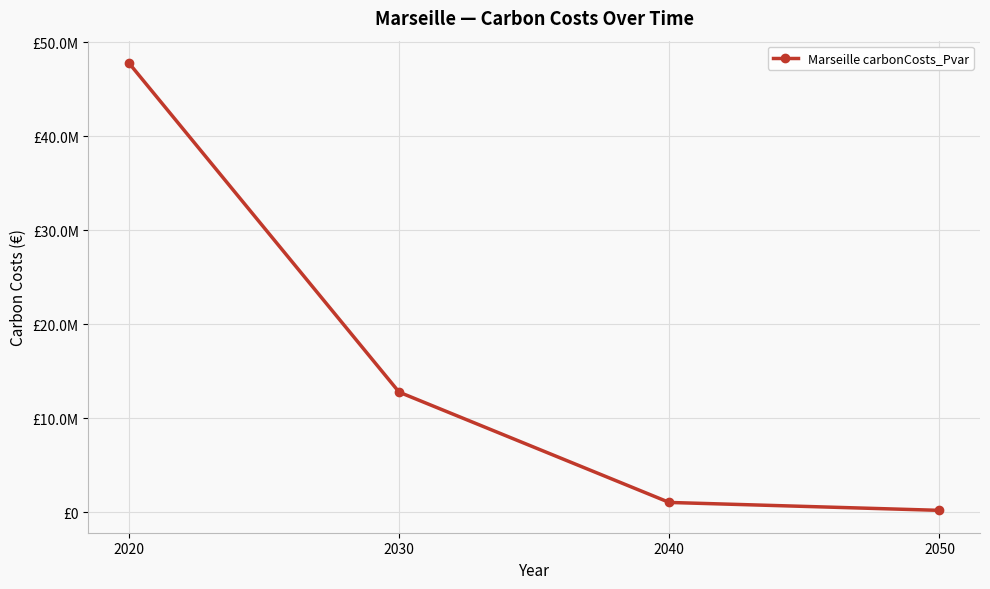

At which label does the data first exceed 12777439?

2020